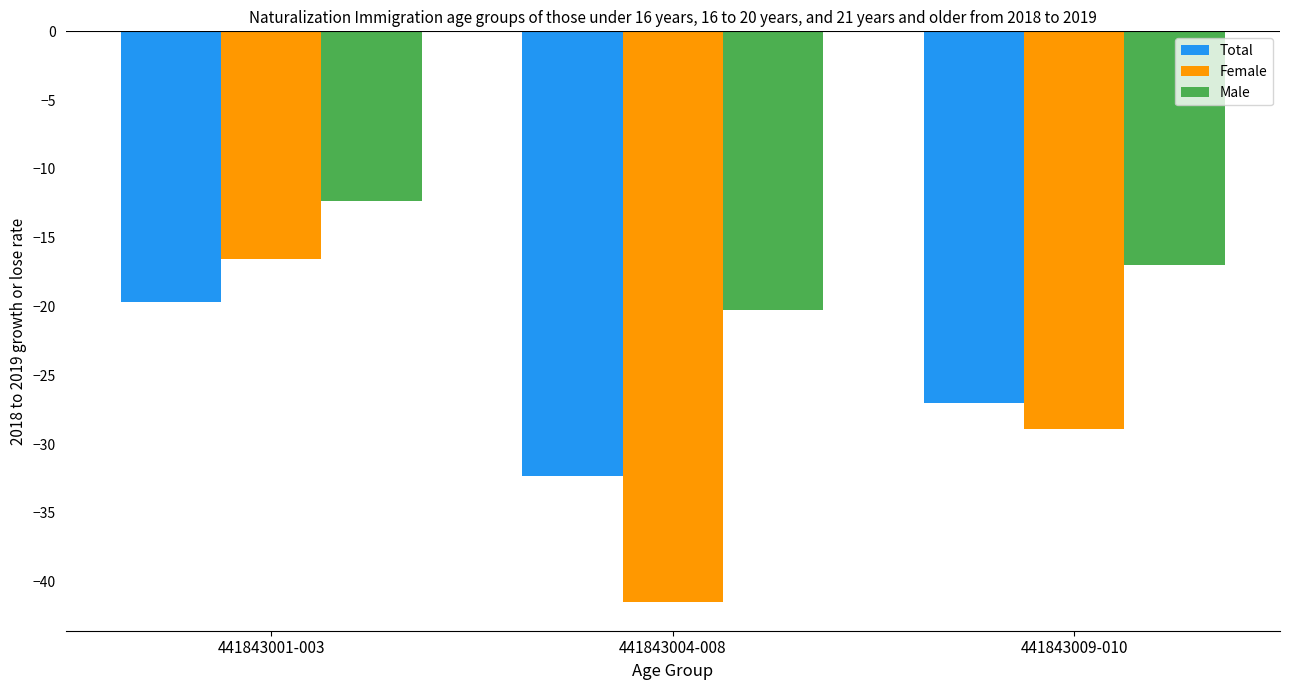

Are the bars grouped side by side (vs. stacked)?

Yes